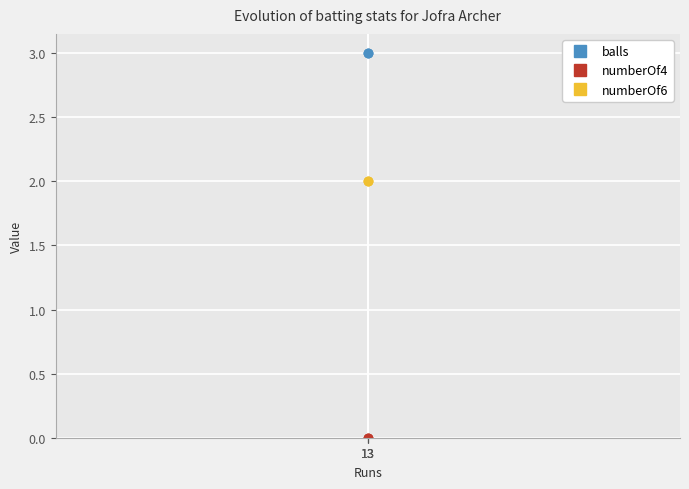

Between 13 and 13, which is larger?

13